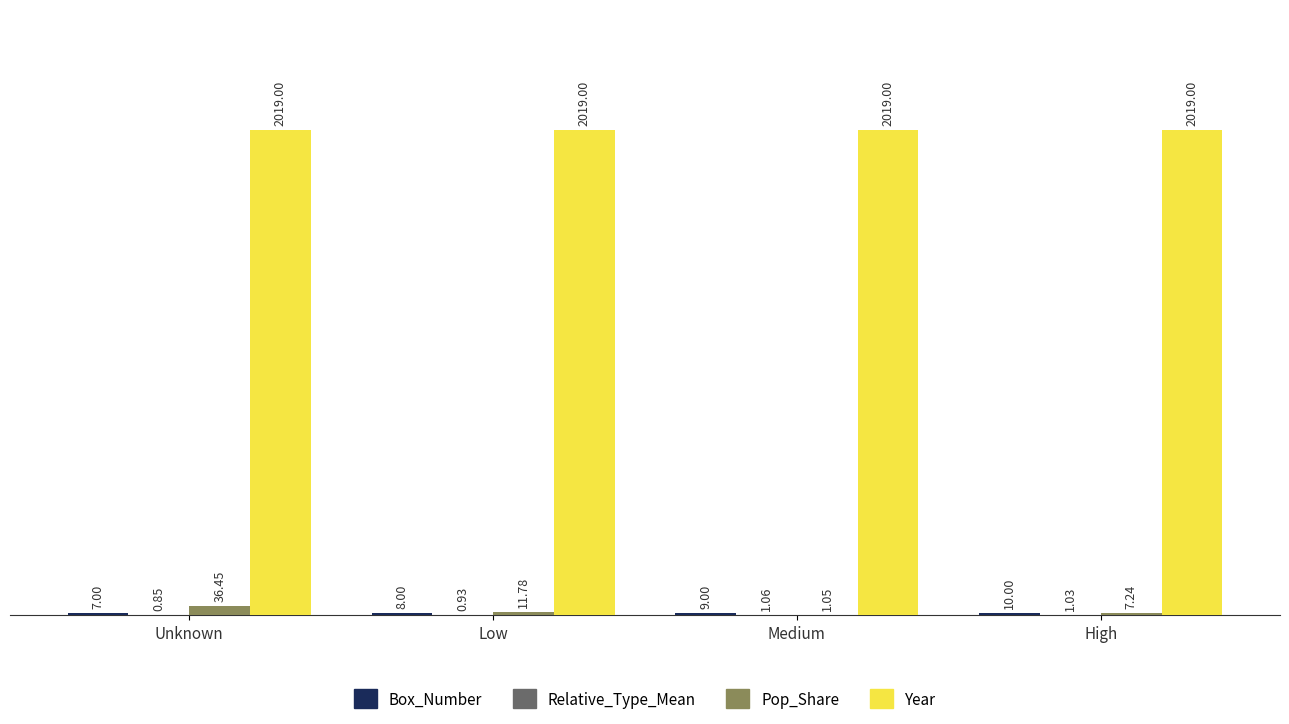

Which series has the largest total across all categories?

Year